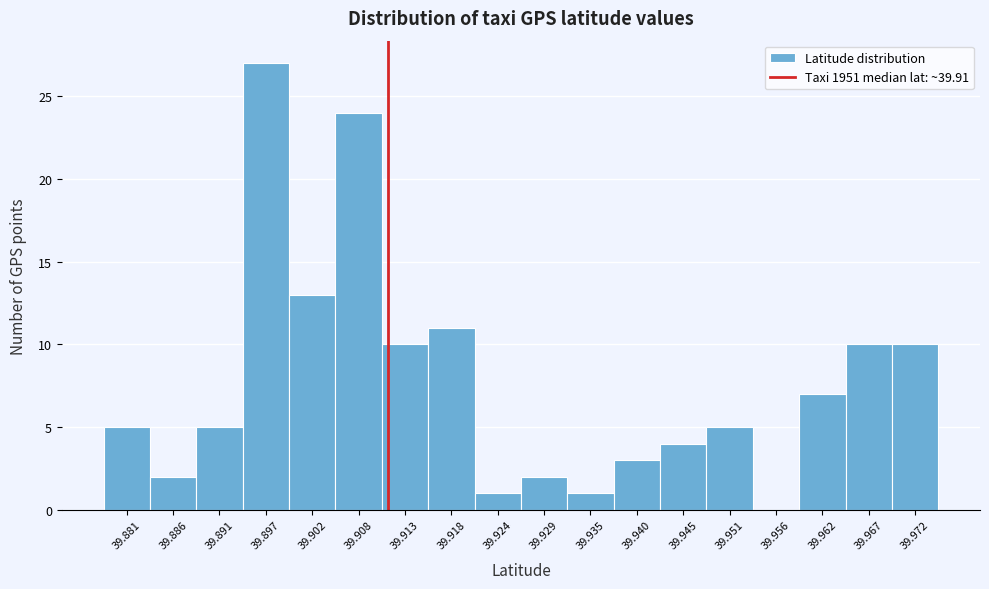

Reading left to right, list every bar in this chart as the range it spans on the x-axis followed by its height. Neither the bar edges nor the heights are printed on the chart, so give them approximately, as read against the axes.

39.878 to 39.883: 5
39.883 to 39.889: 2
39.889 to 39.894: 5
39.894 to 39.900: 27
39.900 to 39.905: 13
39.905 to 39.910: 24
39.910 to 39.916: 10
39.916 to 39.921: 11
39.921 to 39.927: 1
39.927 to 39.932: 2
39.932 to 39.937: 1
39.937 to 39.943: 3
39.943 to 39.948: 4
39.948 to 39.953: 5
39.953 to 39.959: 0
39.959 to 39.964: 7
39.964 to 39.970: 10
39.970 to 39.975: 10